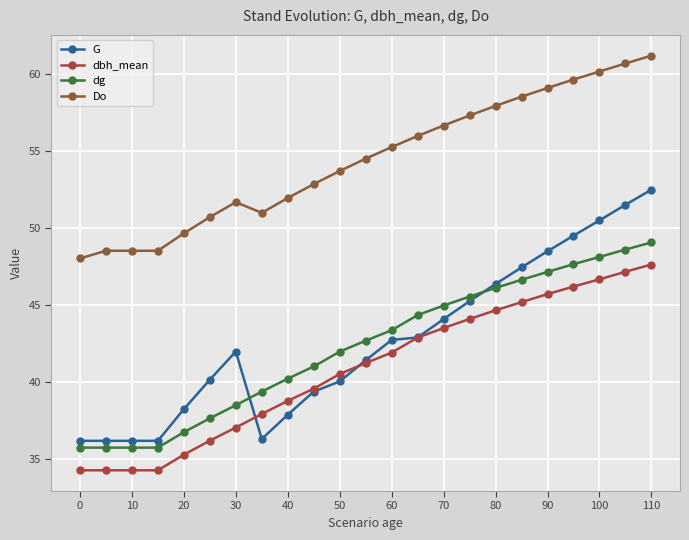

How many values in the Do series exceed 54?

12